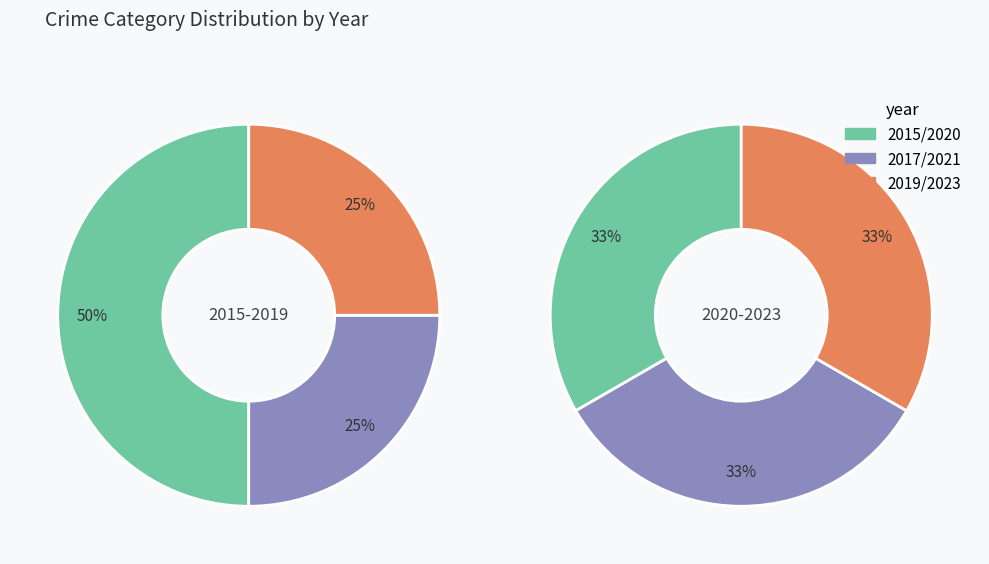

The Robbery slice represents 35% of the pie. True or false?

False